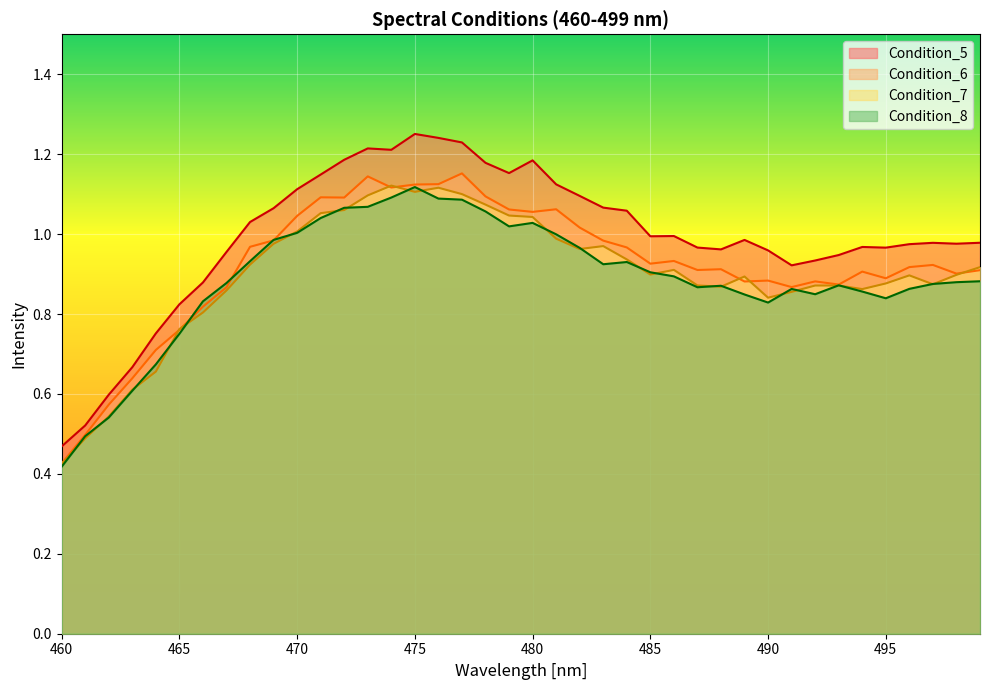

What is the total value across all series at 491?

3.5